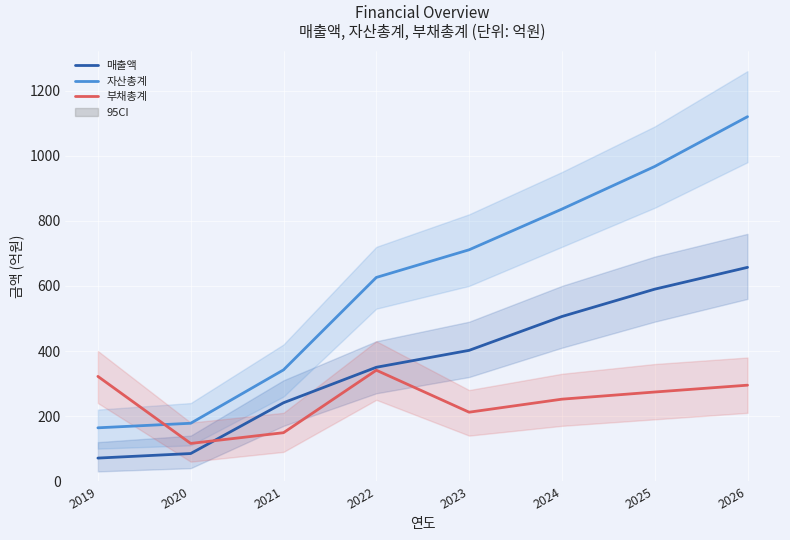

Where is 부채총계 nearest to the value 228?

2023